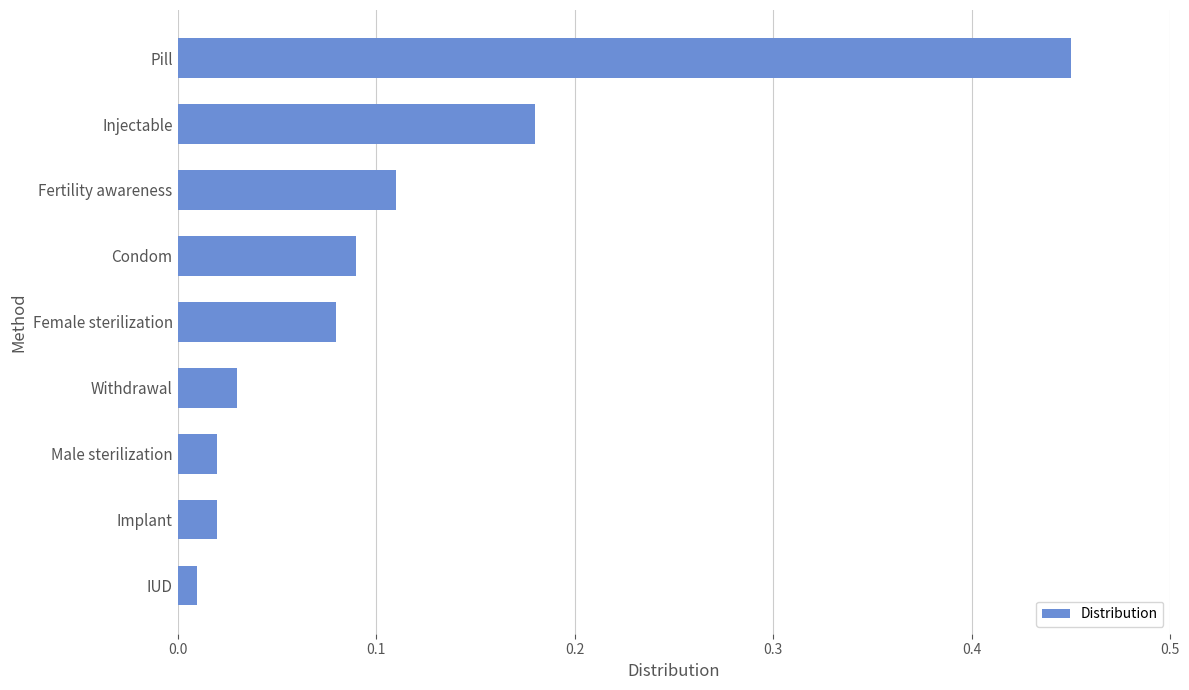

Are the bars horizontal?

Yes